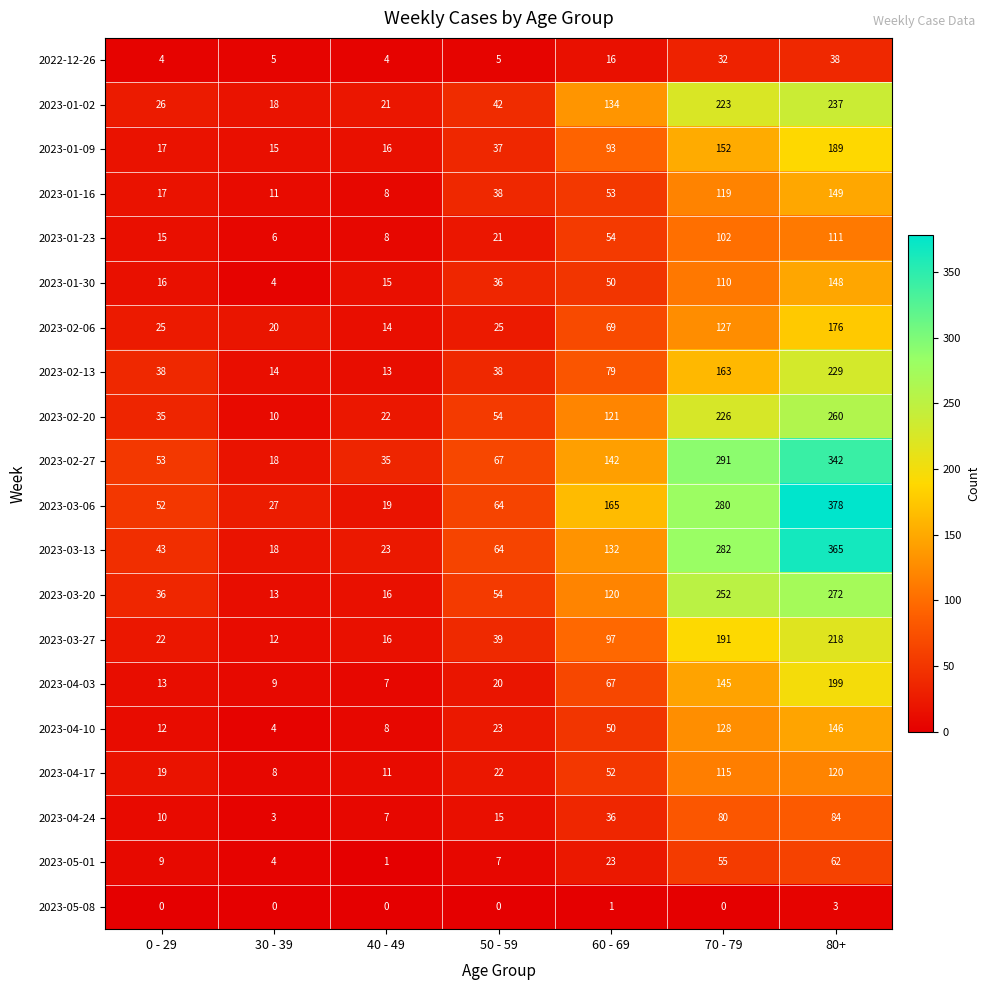

The 2023-01-30 series shows 50 at 60 - 69. True or false?

True